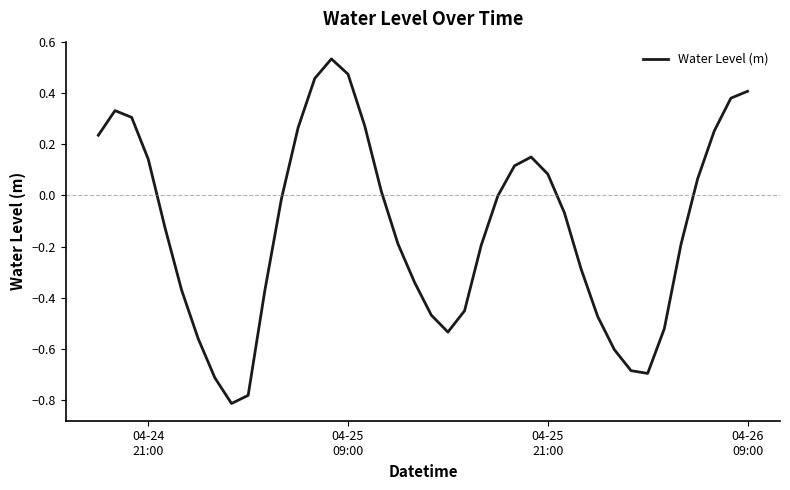

What is the difference between the maximum and minimum values?

1.3